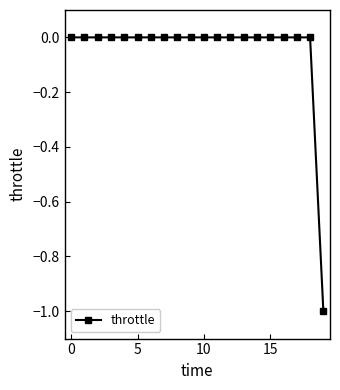

What is the difference between the maximum and minimum values?

1.0